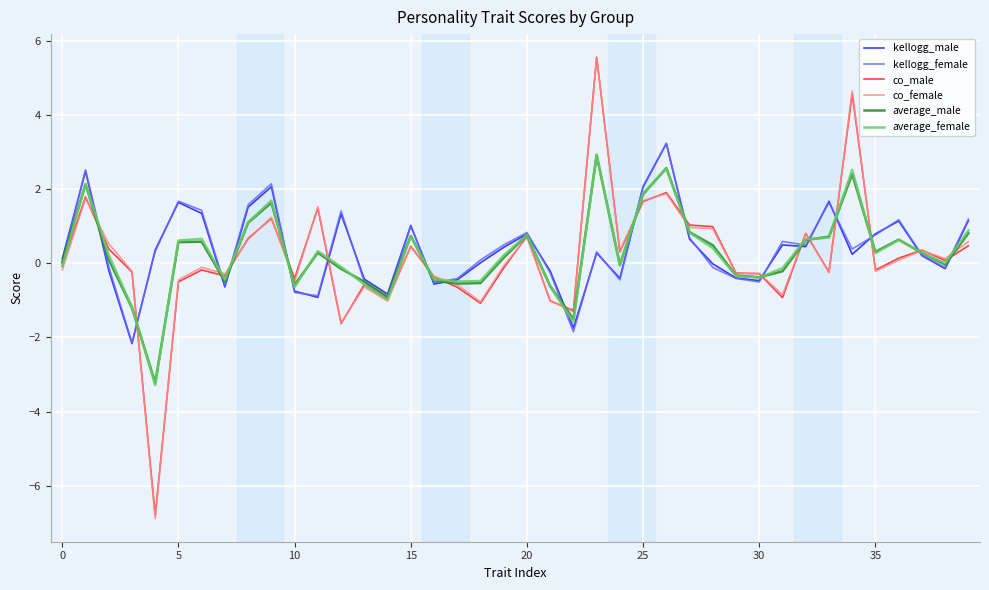

What is the difference between the second highest and second lowest values in the co_male series?

6.2